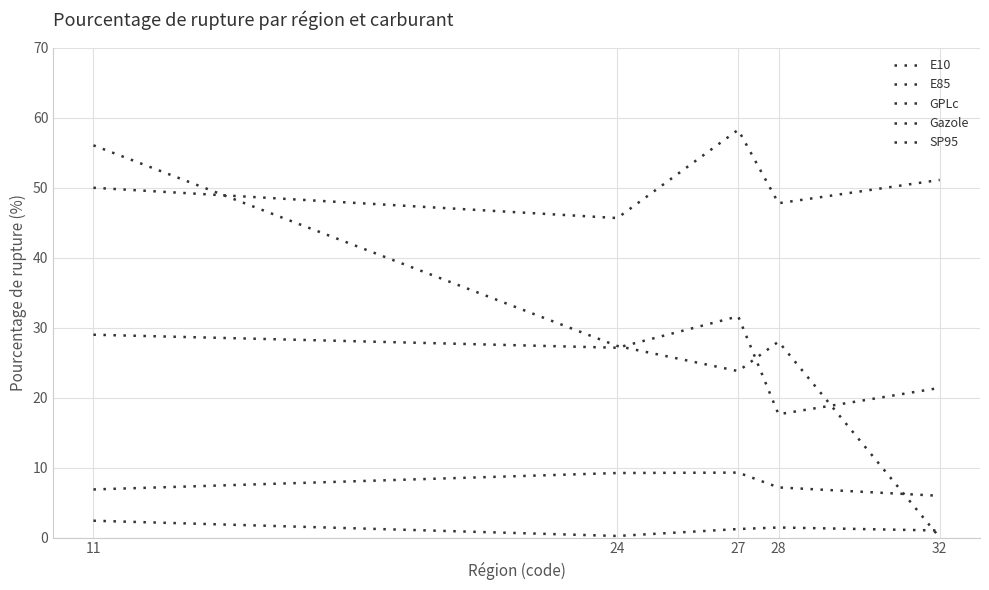

At which category does E85 reach its first local valley?

24